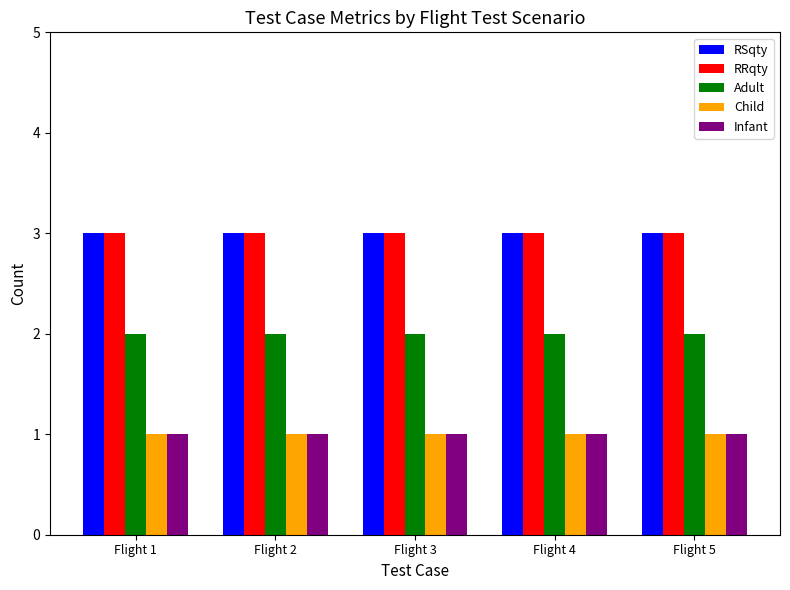

What is the sum of all Infant values?

5